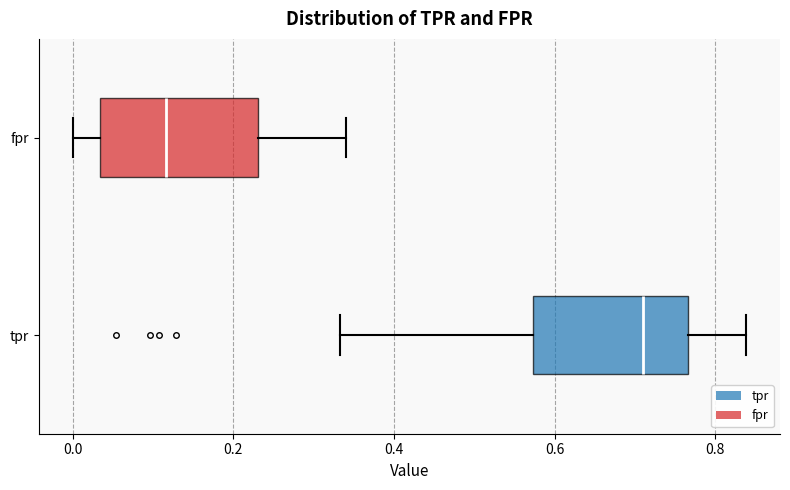

Where is the left edge of the box for fpr on the x-axis? The values are not printed on the chart, so give them approximately, as read against the axis.

0.04